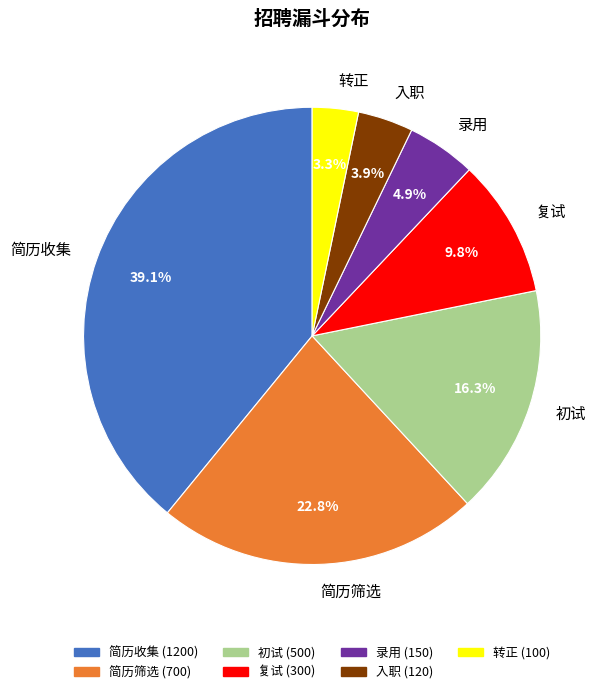

To the nearest percent, what percentage of the pie is 转正?

3%